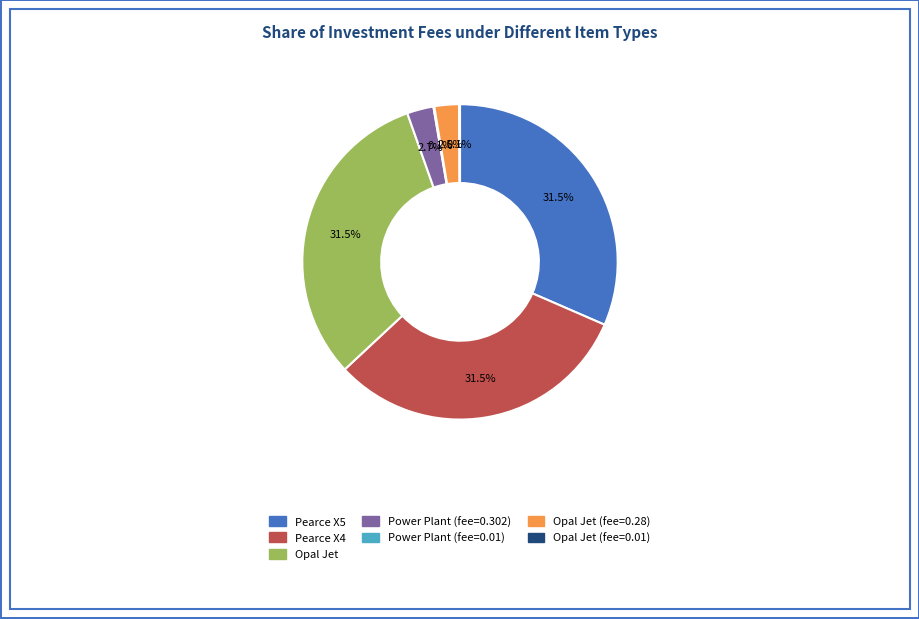

Does any single category account for the majority?

No